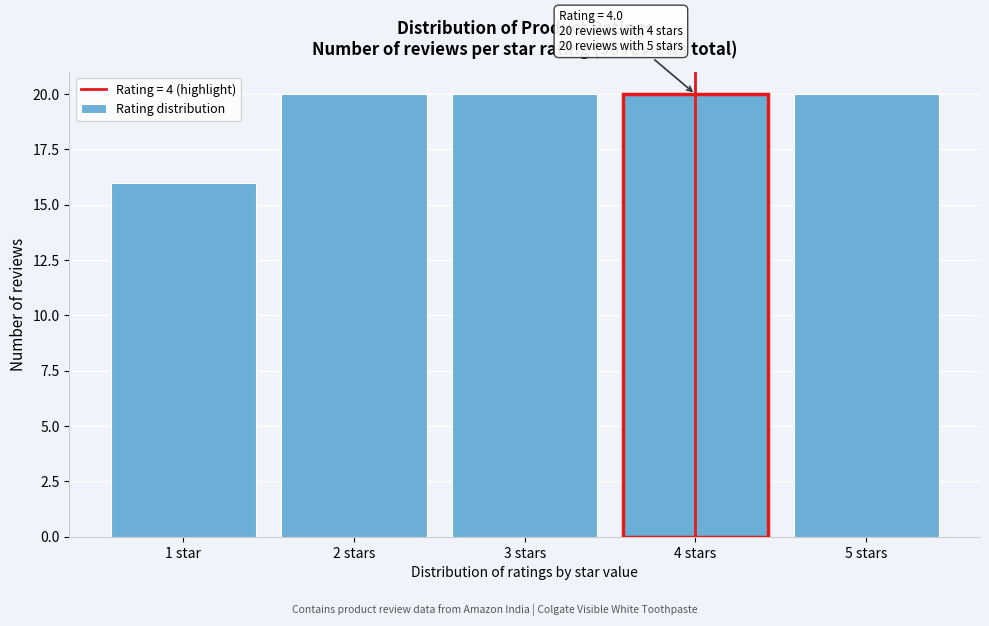

Reading left to right, list all the values displayed in this chart.

16	20	20	20	20